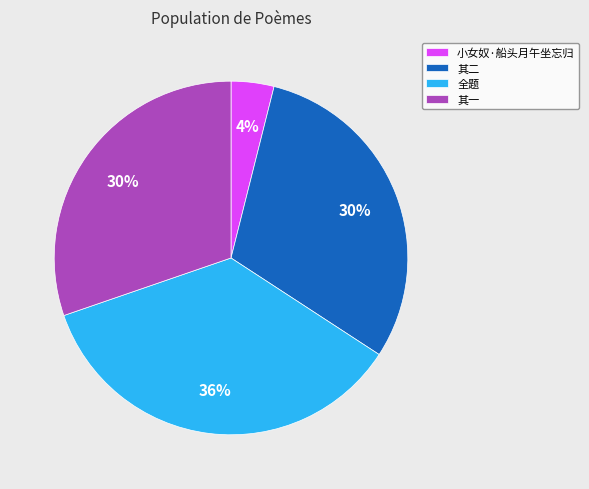

Combined, do 其一 and 全题 account for over 50%?

Yes